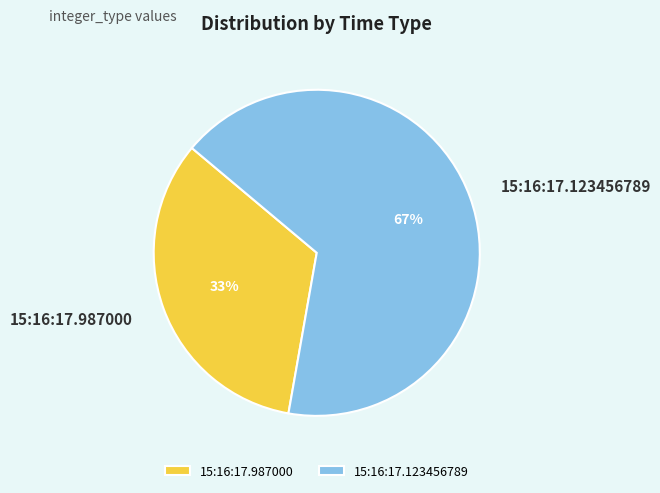

Do 15:16:17.987000 and 15:16:17.123456789 together represent more than half of the pie?

Yes